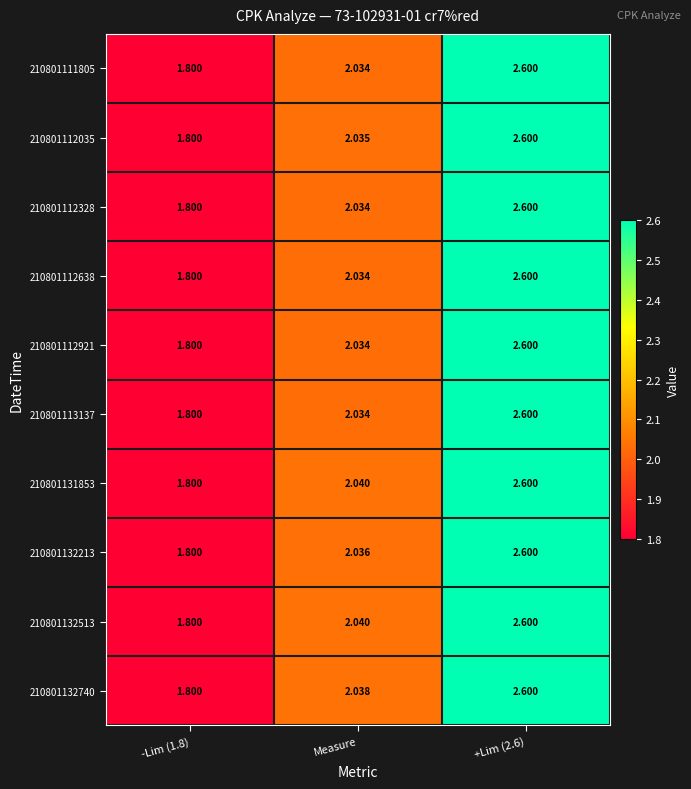

Where is 210801112921 nearest to the value 2?

Measure